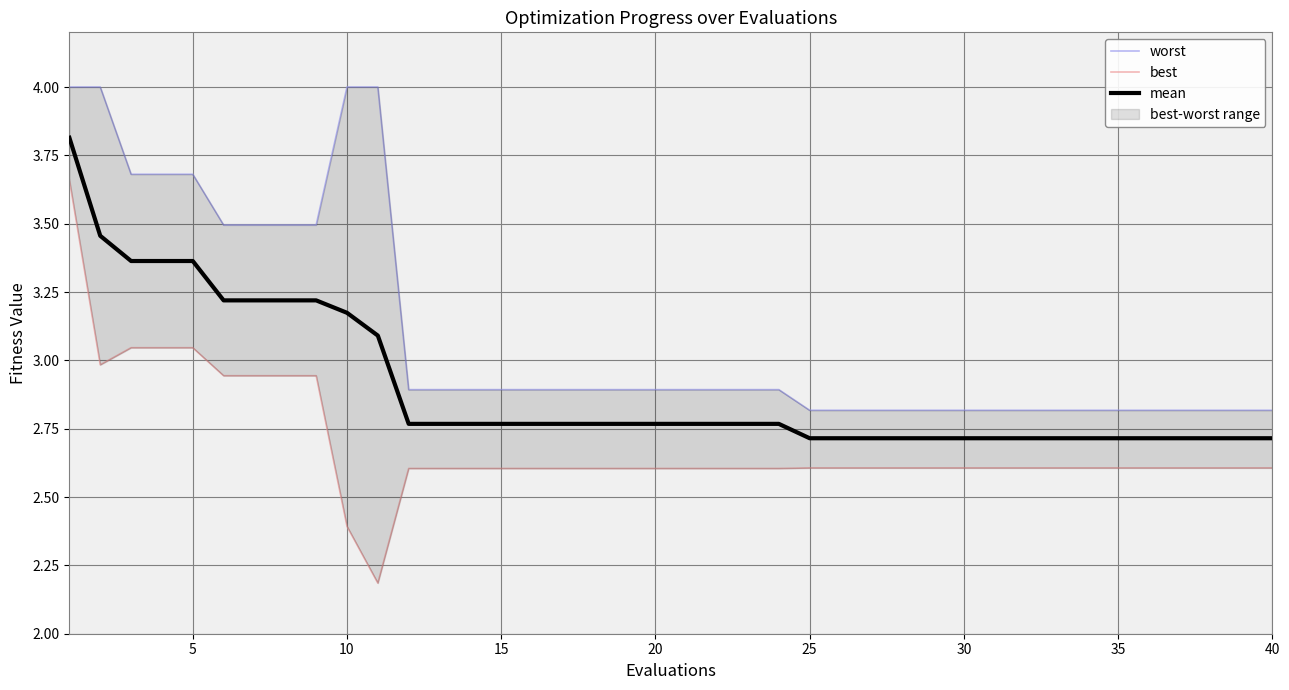

What are all the series names shown in the legend?

worst, best, mean